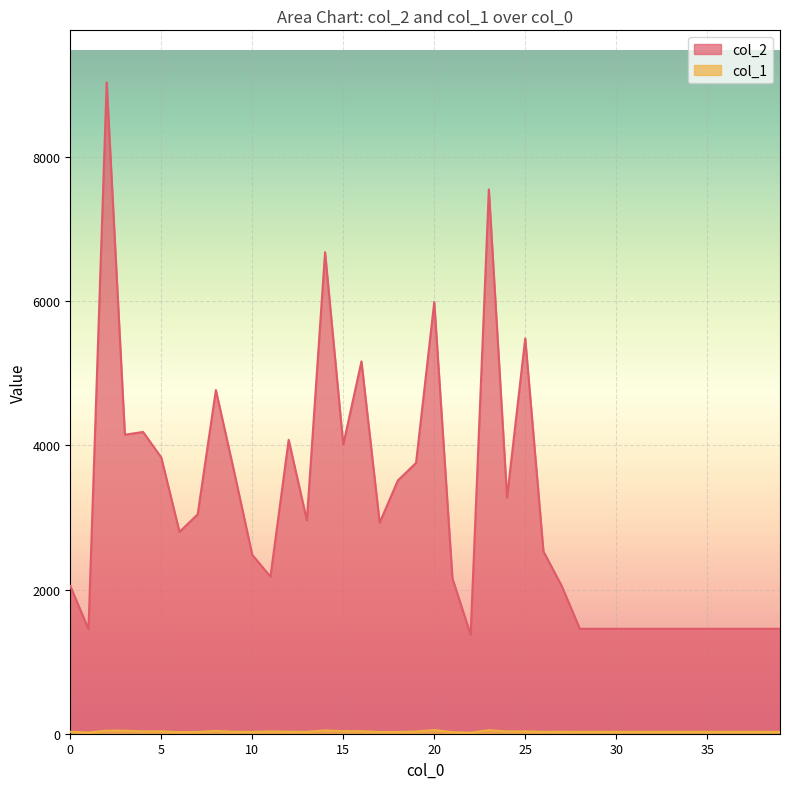

How many lines are shown in the chart?

2